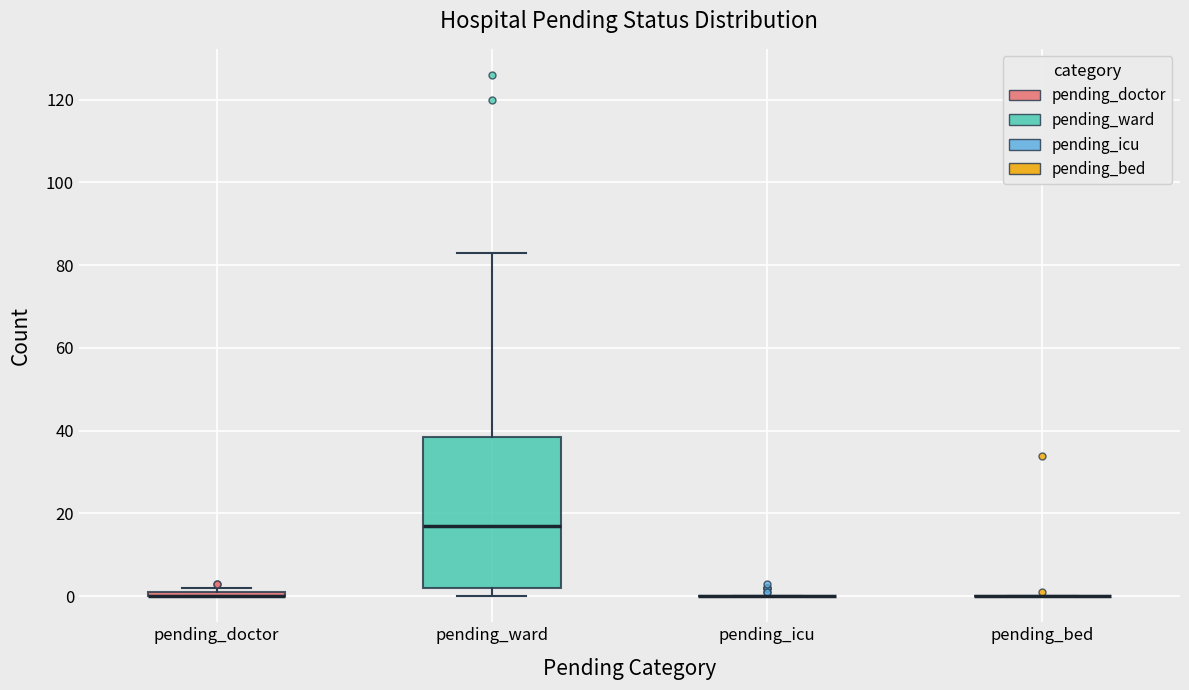

Comparing the boxes themselves (not the whiskers), which one is the tallest?

pending_ward